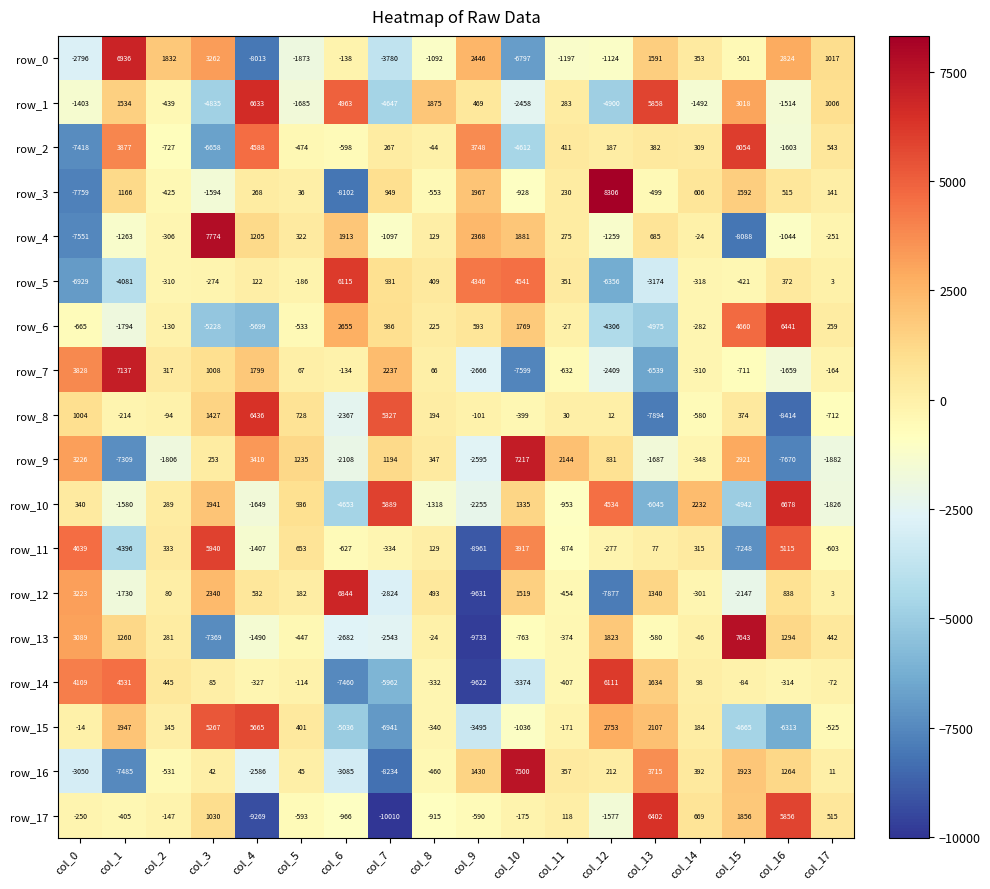

True or false: row_1 has a value of 5858 at col_13.

True